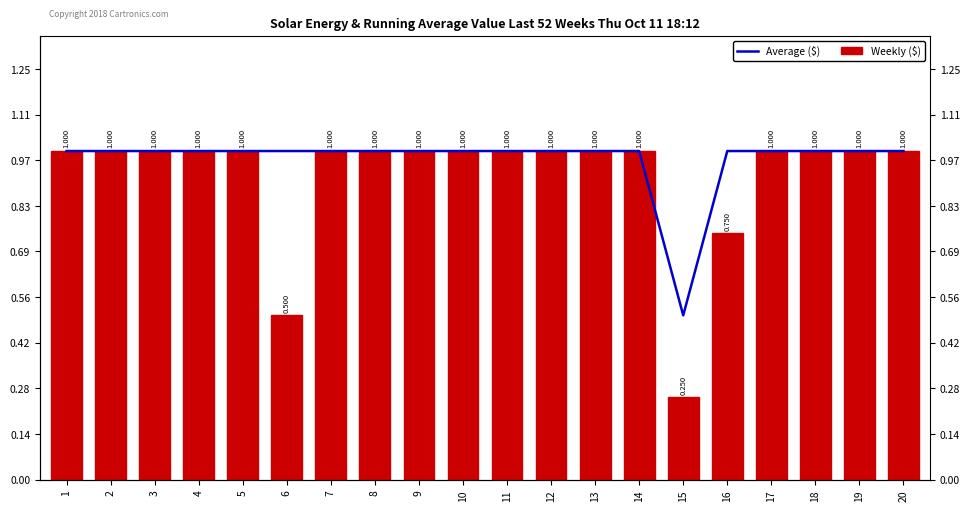

Which series changed the most between 7 and 18?

Average ($)